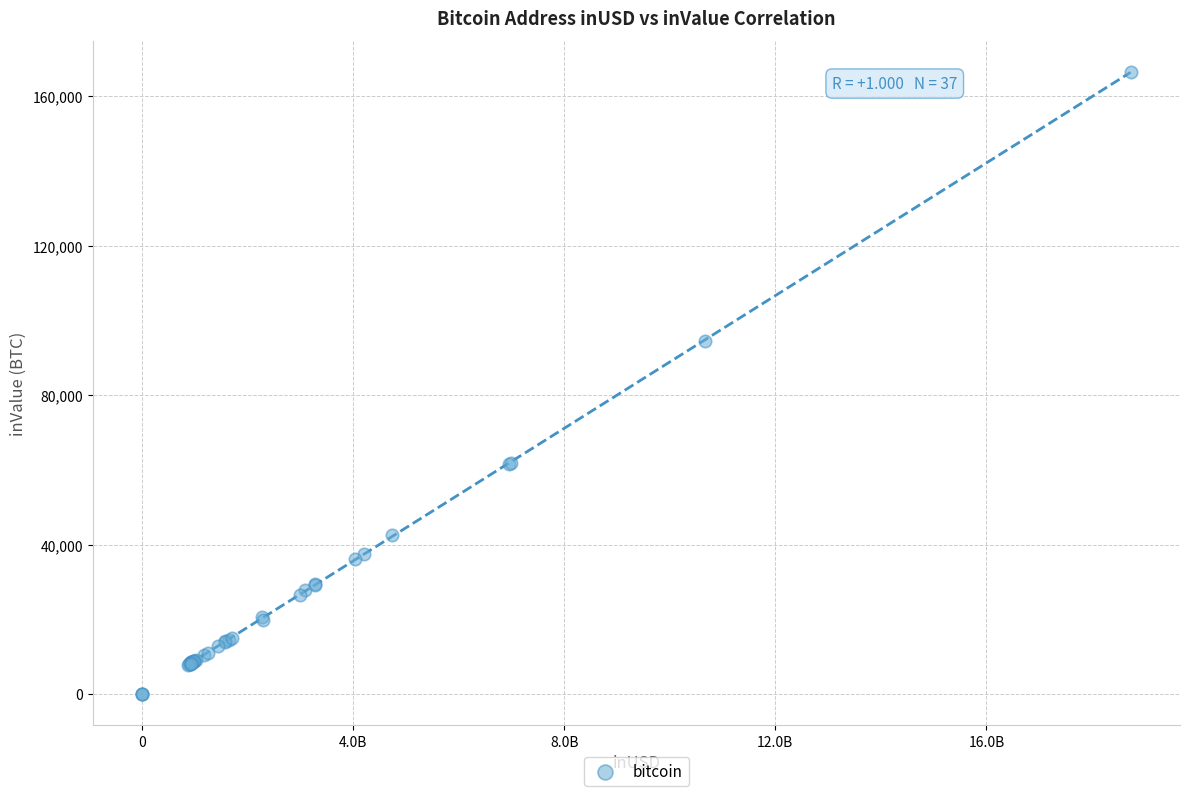

What Y value in the scatter plot is closest to 83261?

94489.9